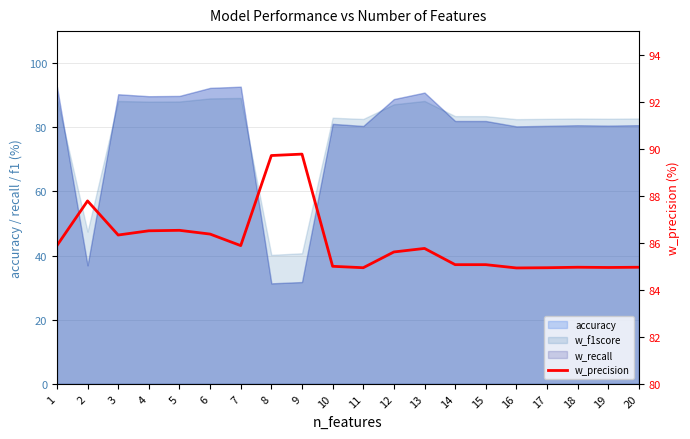

What is the difference between the maximum and minimum values?

4.8